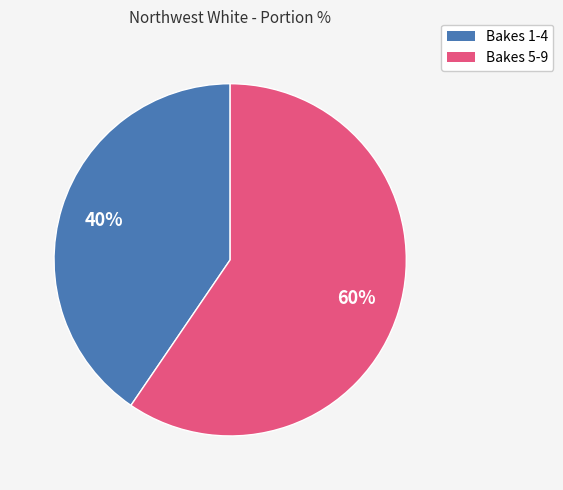

Is there a majority slice in this chart?

Yes